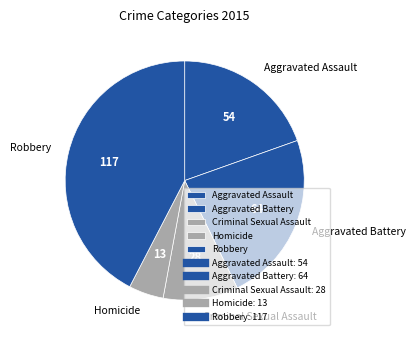

What is the ratio of the value at Homicide to the value at Aggravated Battery?

0.2